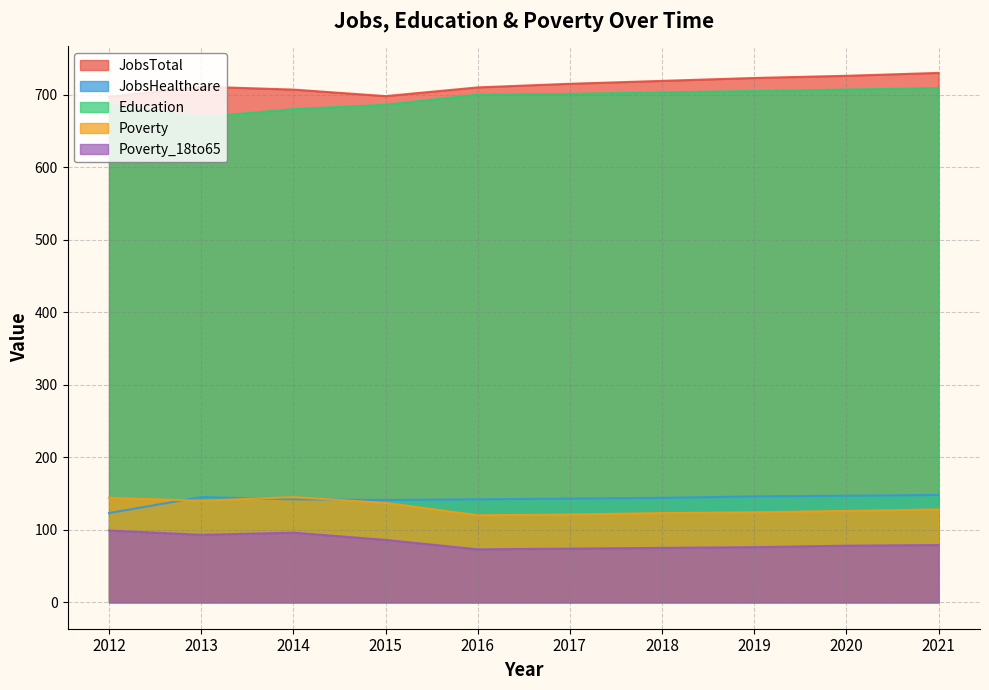

What is the greatest value displayed?

730